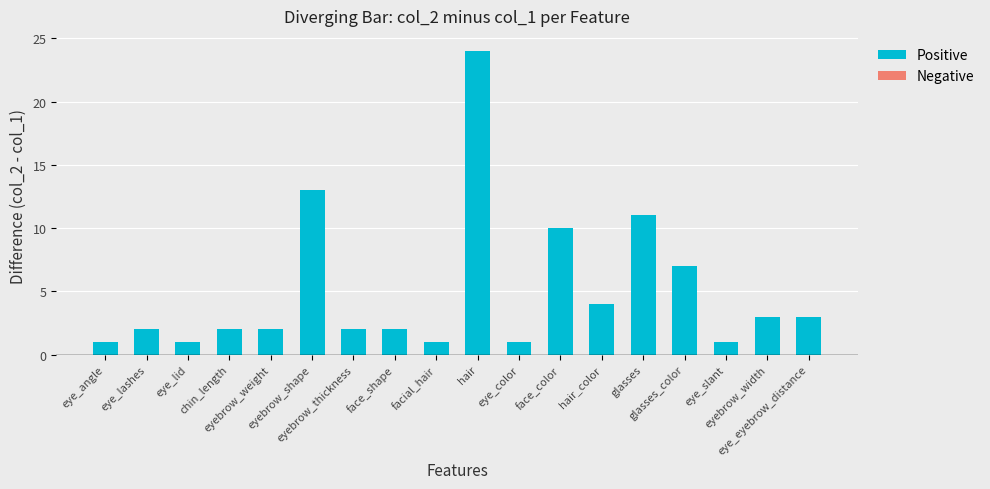

What is the value of the 5th bar from the left?

2